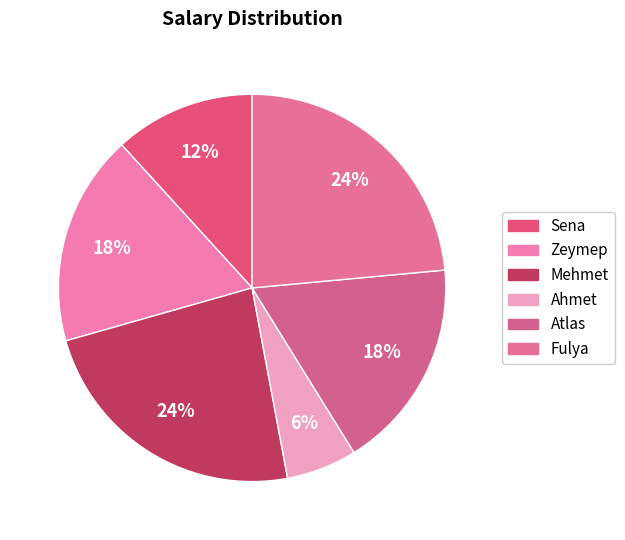

How many slices are in this pie chart?

6